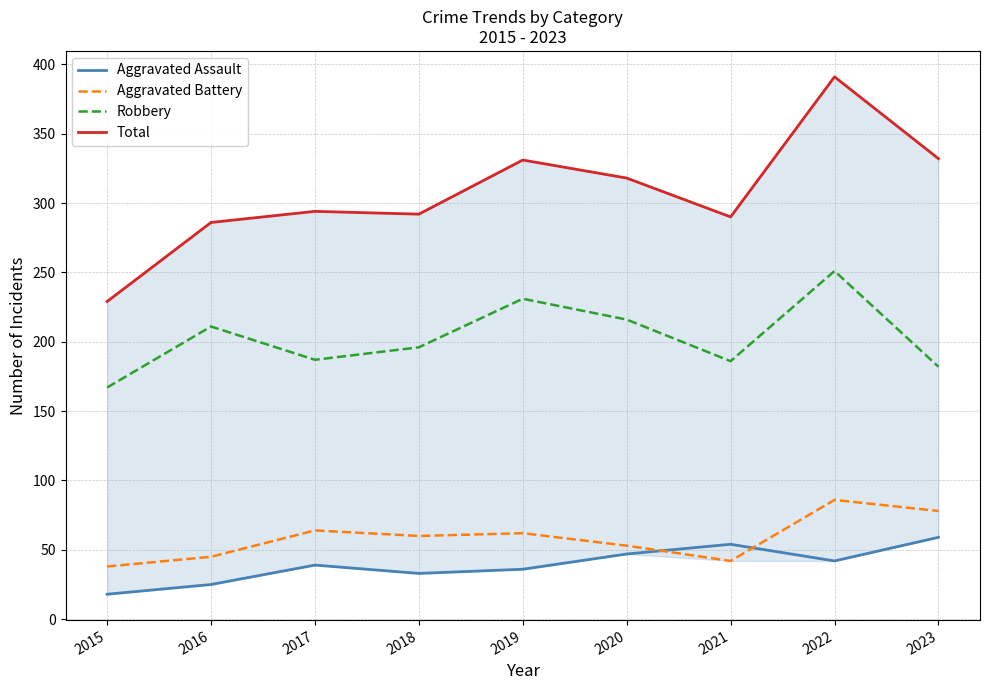

True or false: Robbery has a value of 231 at 2015.

False